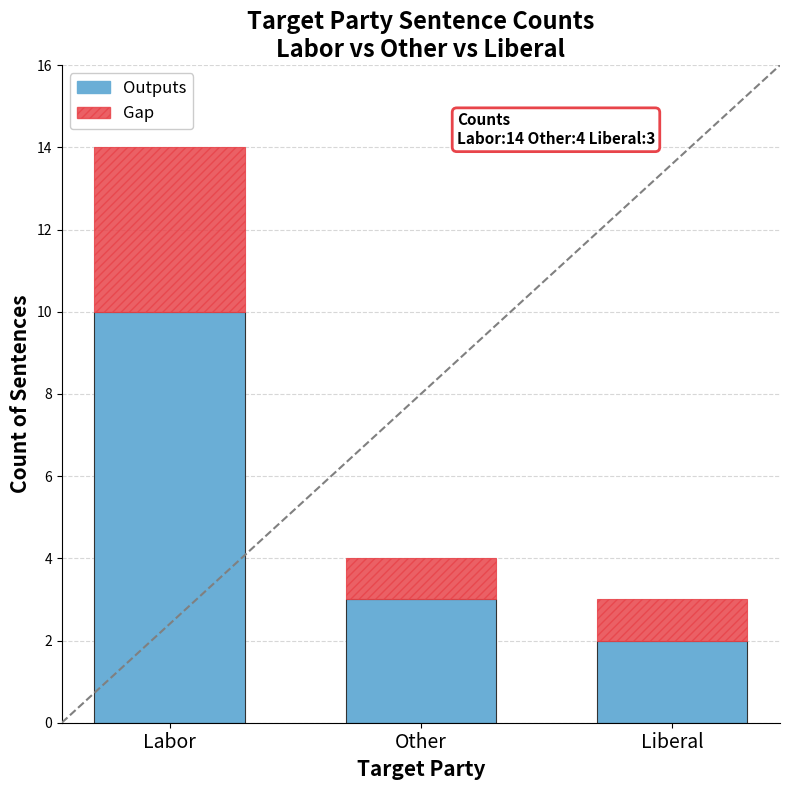

Is it true that Outputs equals 3 at Liberal?

False